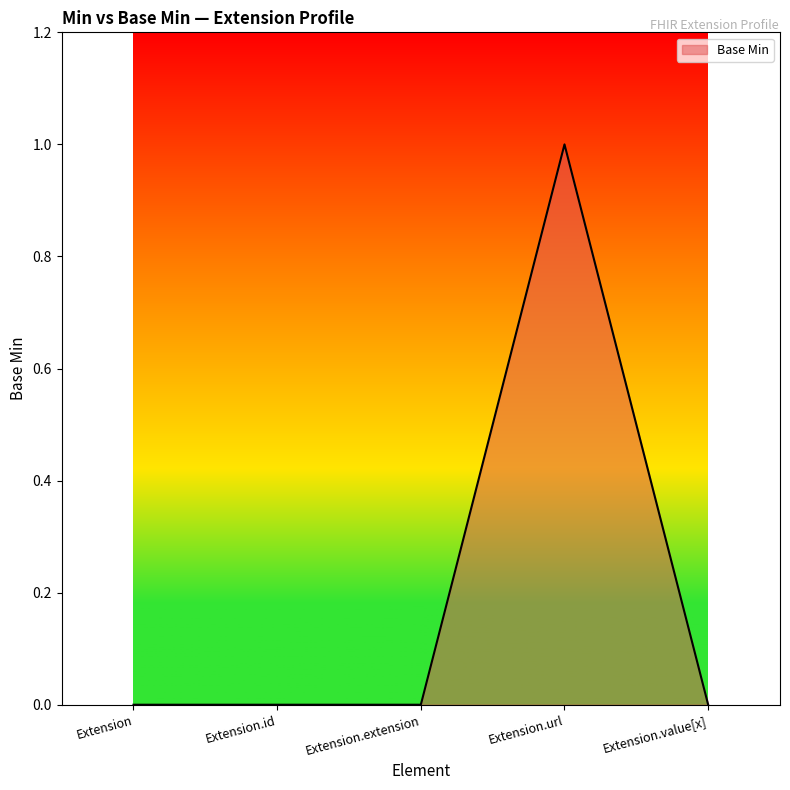

Reading left to right, extract all data points from this chart.

Extension=0	Extension.id=0	Extension.extension=0	Extension.url=1	Extension.value[x]=0